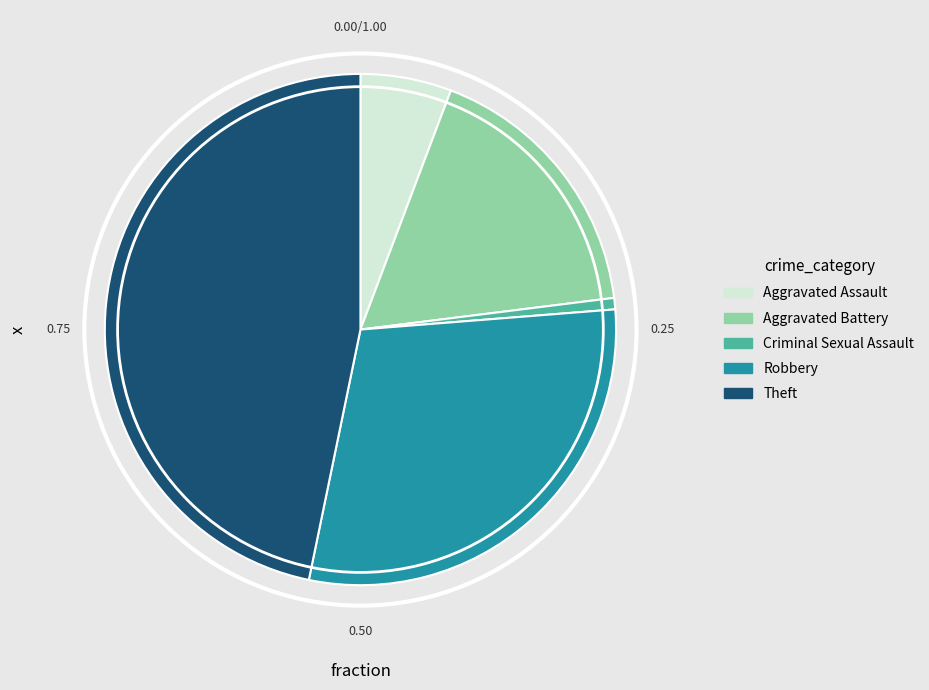

How many slices are in this pie chart?

5